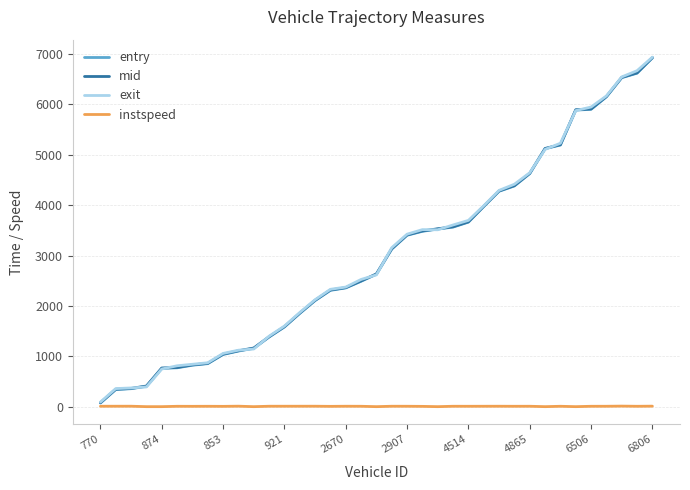

What is the maximum value for mid?

6922.6